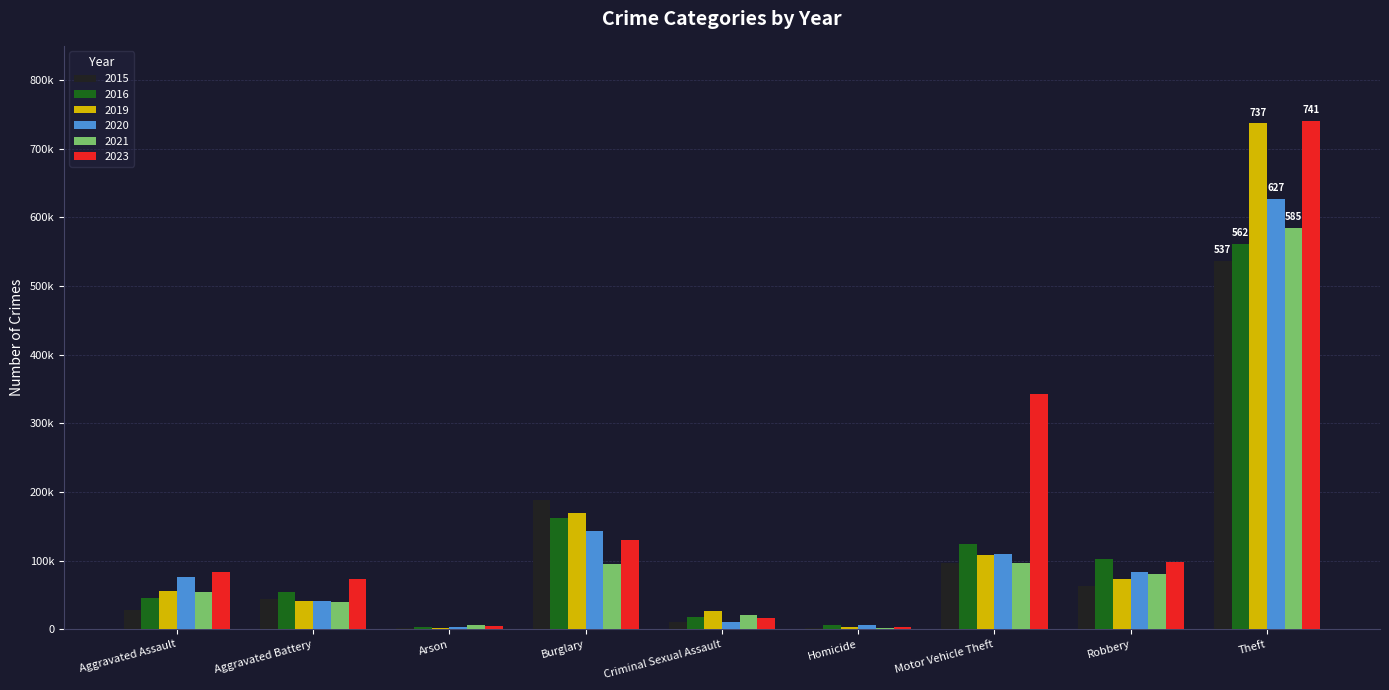

Reading left to right, list all the values displayed in this chart.

2015: Aggravated Assault=28	Aggravated Battery=44	Arson=2	Burglary=189	Criminal Sexual Assault=11	Homicide=2	Motor Vehicle Theft=97	Robbery=63	Theft=537
2016: Aggravated Assault=45	Aggravated Battery=54	Arson=3	Burglary=162	Criminal Sexual Assault=18	Homicide=7	Motor Vehicle Theft=124	Robbery=103	Theft=562
2019: Aggravated Assault=56	Aggravated Battery=42	Arson=2	Burglary=170	Criminal Sexual Assault=27	Homicide=3	Motor Vehicle Theft=108	Robbery=74	Theft=737
2020: Aggravated Assault=76	Aggravated Battery=41	Arson=3	Burglary=143	Criminal Sexual Assault=11	Homicide=6	Motor Vehicle Theft=110	Robbery=84	Theft=627
2021: Aggravated Assault=54	Aggravated Battery=40	Arson=6	Burglary=95	Criminal Sexual Assault=21	Homicide=2	Motor Vehicle Theft=96	Robbery=80	Theft=585
2023: Aggravated Assault=83	Aggravated Battery=73	Arson=5	Burglary=130	Criminal Sexual Assault=16	Homicide=4	Motor Vehicle Theft=343	Robbery=98	Theft=741